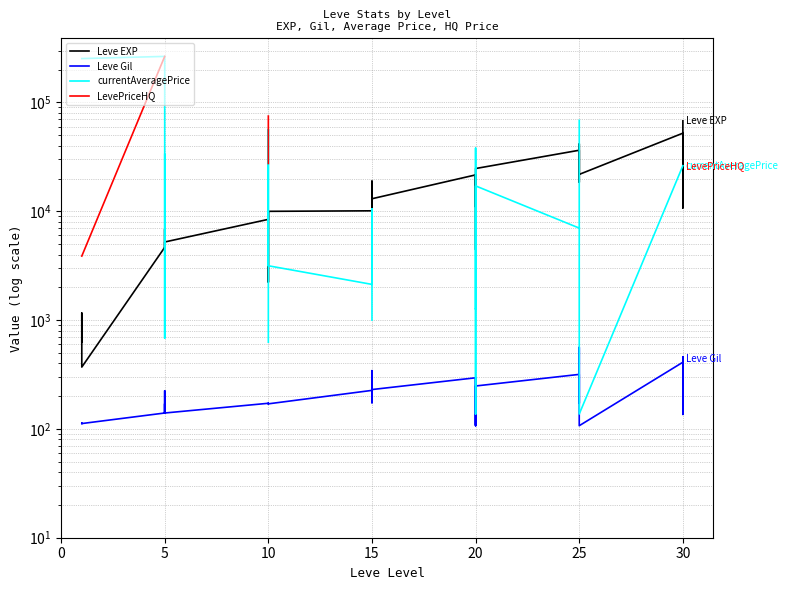

How many lines are shown in the chart?

4